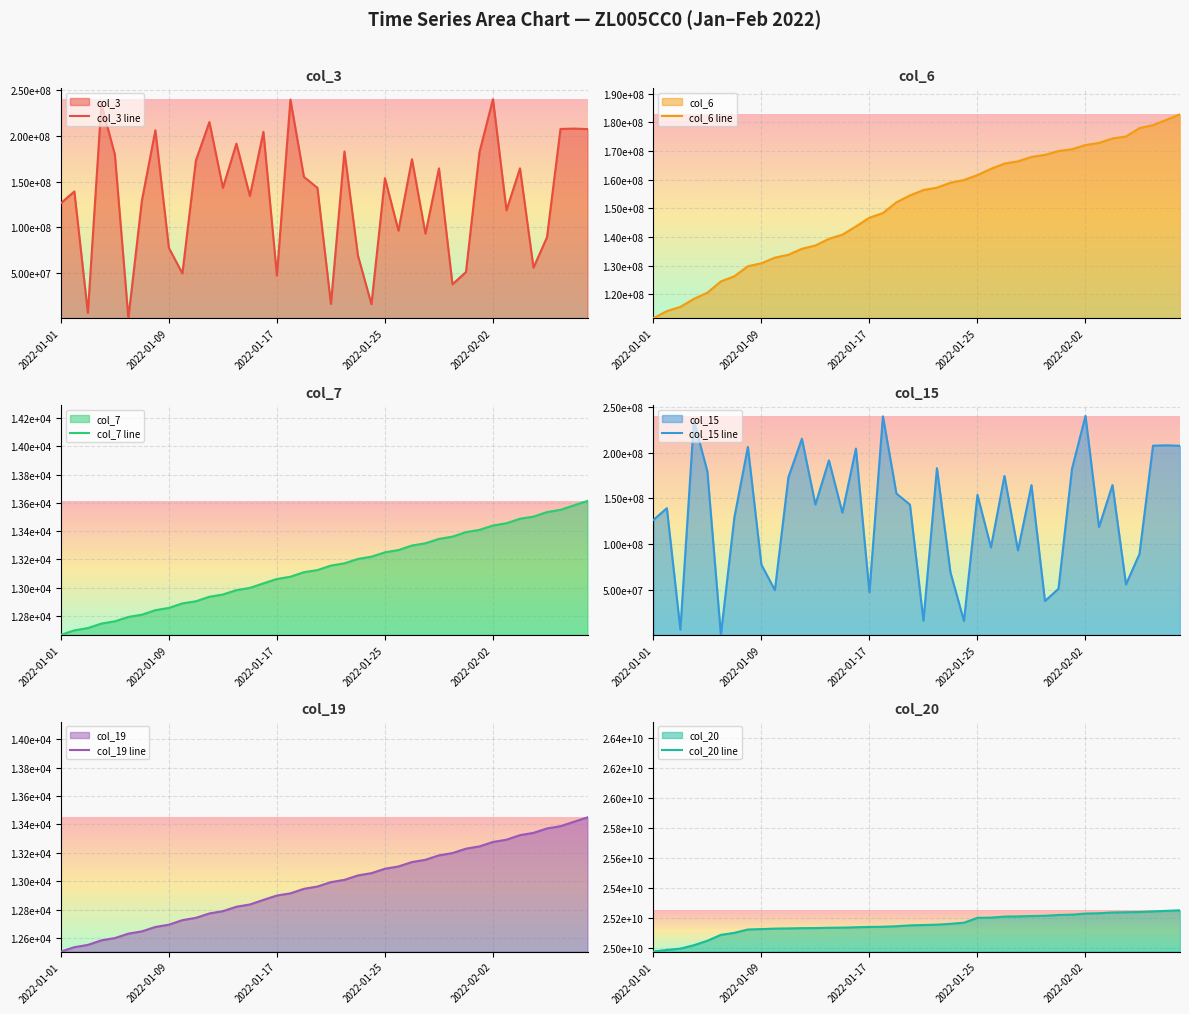

What is the difference between the maximum and minimum values in the col_6 line series?

71165671